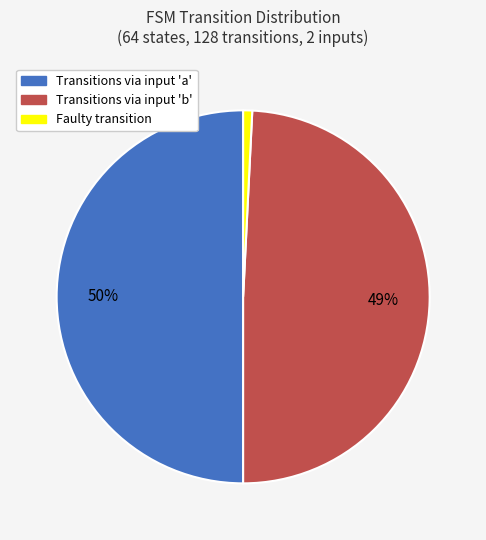

How many slices are in this pie chart?

3